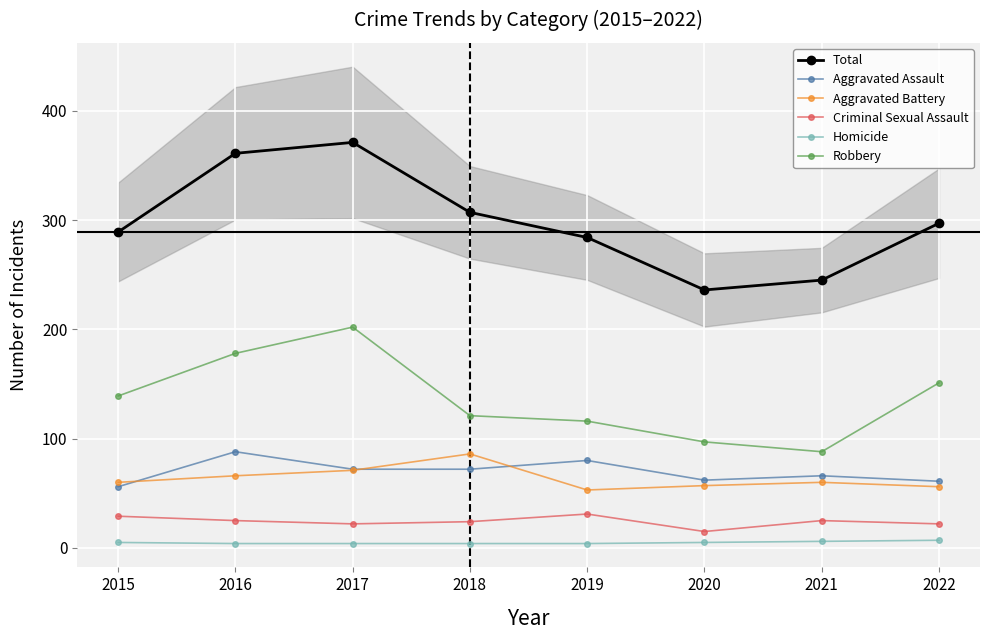

List the labels in order of Criminal Sexual Assault value, largest first.

2019, 2015, 2016, 2021, 2018, 2017, 2022, 2020